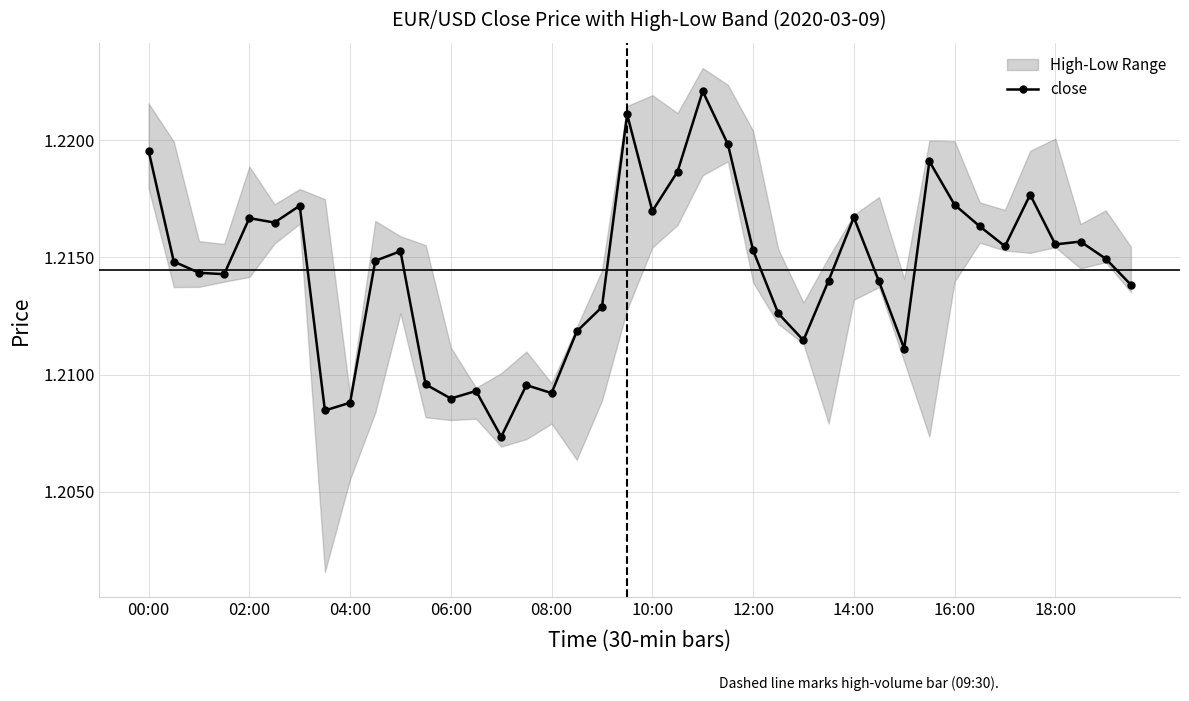

How many interior local peaks (higher than both neighbors) does the data have?

11